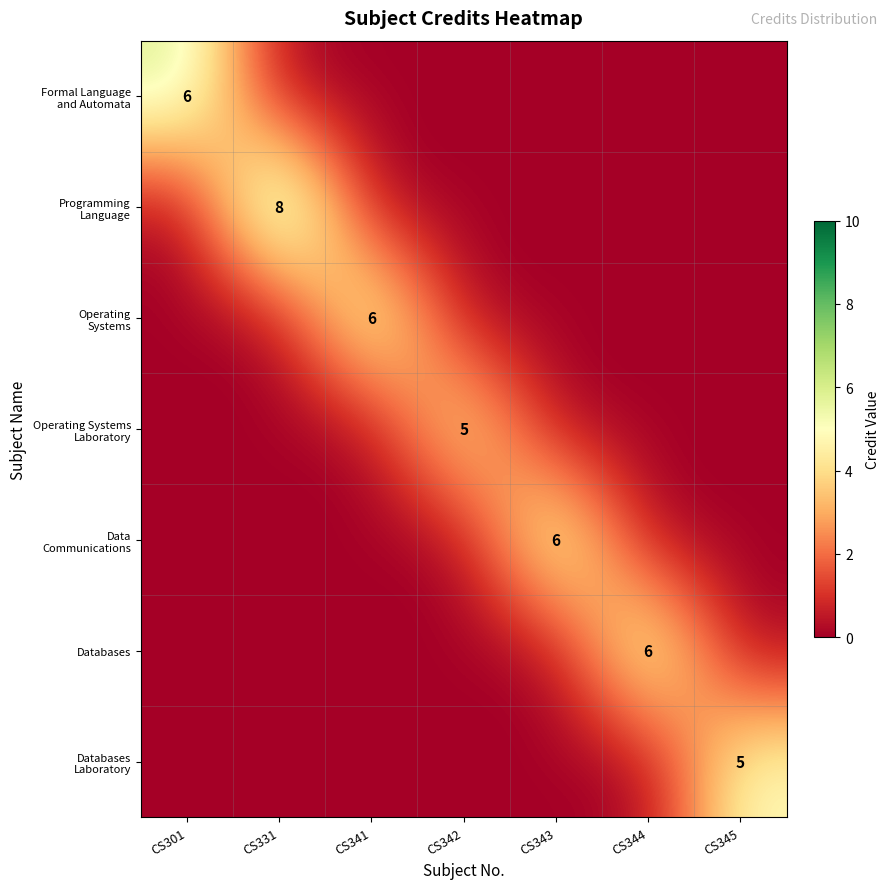

The Databases series shows 3 at CS344. True or false?

False